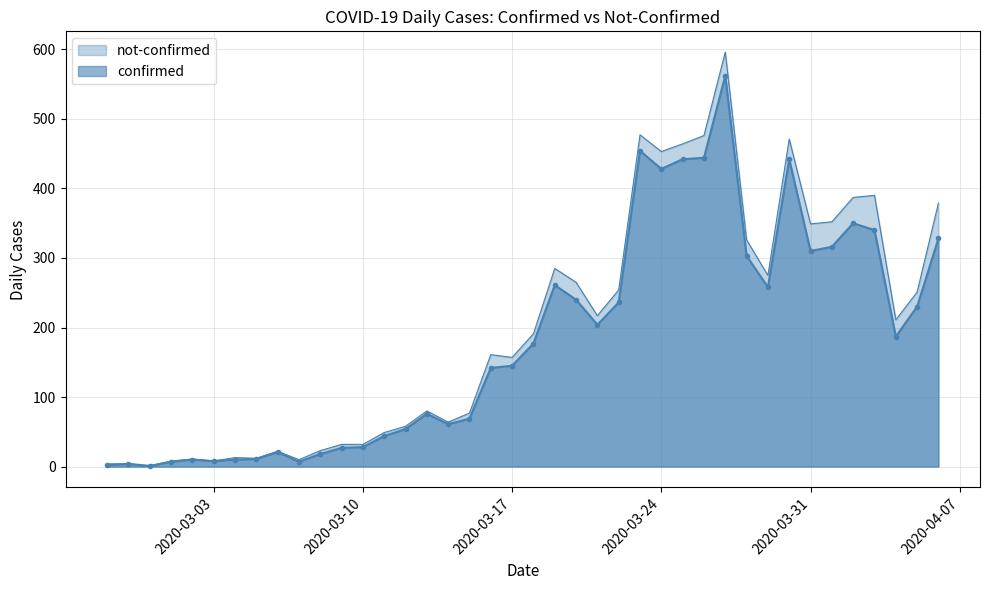

What is the difference between the second highest and second lowest values?

452